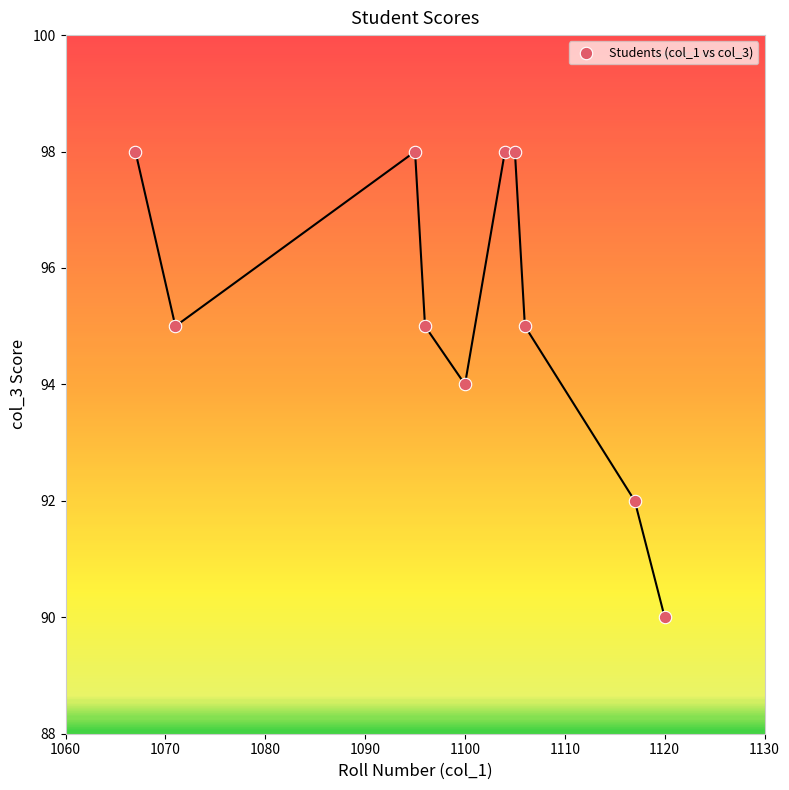

What is the average X value?

1098